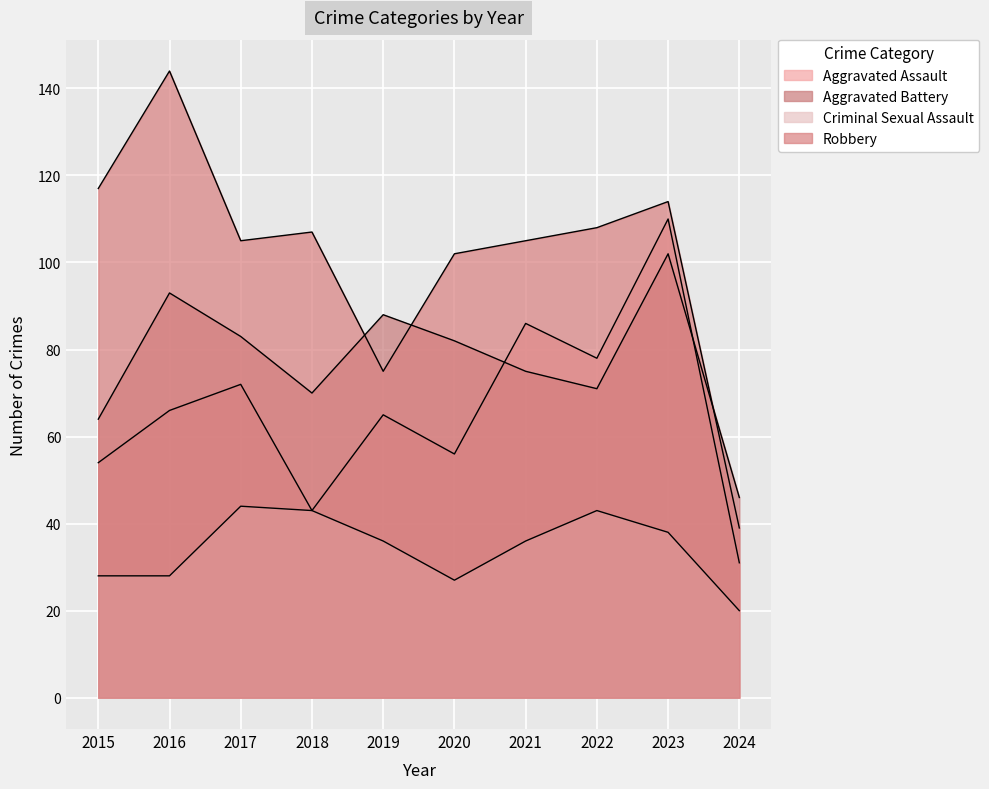

True or false: Robbery and Aggravated Battery intersect in this chart.

True